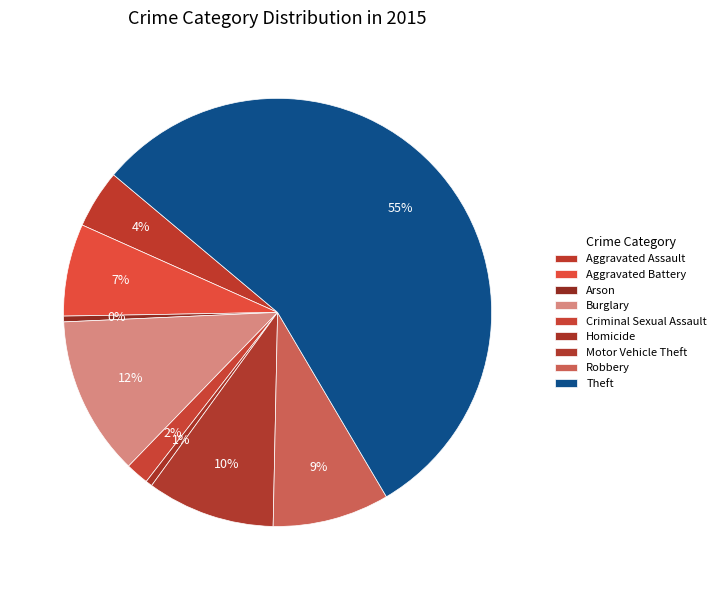

Approximately how many times larger is the value at Motor Vehicle Theft compared to Arson?

22.4